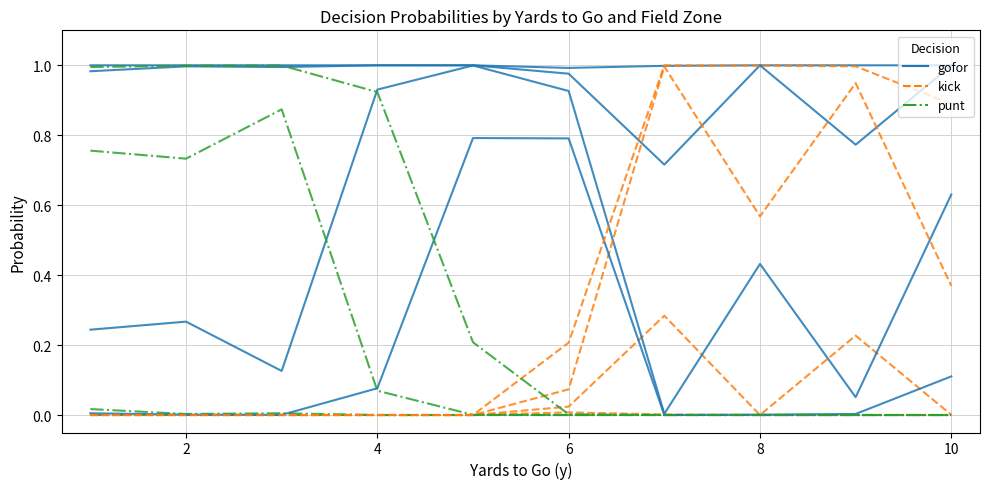

Reading left to right, extract all data points from this chart.

gofor: 0=1.0	1=1.0	2=0.2	3=0.0	4=1.0	5=1.0	6=0.3	7=0.0	8=1.0	9=1.0	10=0.1	11=0.0	12=1.0	13=1.0	14=0.9	15=0.1	16=1.0	17=1.0	18=1.0	19=0.8	20=1.0	21=1.0	22=0.9	23=0.8	24=1.0	25=0.7	26=0.0	27=0.0	28=1.0	29=1.0	30=0.4	31=0.0	32=1.0	33=0.8	34=0.1	35=0.0	36=1.0	37=1.0	38=0.6	39=0.1
kick: 0=0.0	1=0.0	2=0.0	3=0.0	4=0.0	5=0.0	6=0.0	7=0.0	8=0.0	9=0.0	10=0.0	11=0.0	12=0.0	13=0.0	14=0.0	15=0.0	16=0.0	17=0.0	18=0.0	19=0.0	20=0.0	21=0.0	22=0.1	23=0.2	24=0.0	25=0.3	26=1.0	27=1.0	28=0.0	29=0.0	30=0.6	31=1.0	32=0.0	33=0.2	34=0.9	35=1.0	36=0.0	37=0.0	38=0.4	39=0.9
punt: 0=0.0	1=0.0	2=0.8	3=1.0	4=0.0	5=0.0	6=0.7	7=1.0	8=0.0	9=0.0	10=0.9	11=1.0	12=0.0	13=0.0	14=0.1	15=0.9	16=0.0	17=0.0	18=0.0	19=0.2	20=0.0	21=0.0	22=0.0	23=0.0	24=0.0	25=0.0	26=0.0	27=0.0	28=0.0	29=0.0	30=0.0	31=0.0	32=0.0	33=0.0	34=0.0	35=0.0	36=0.0	37=0.0	38=0.0	39=0.0